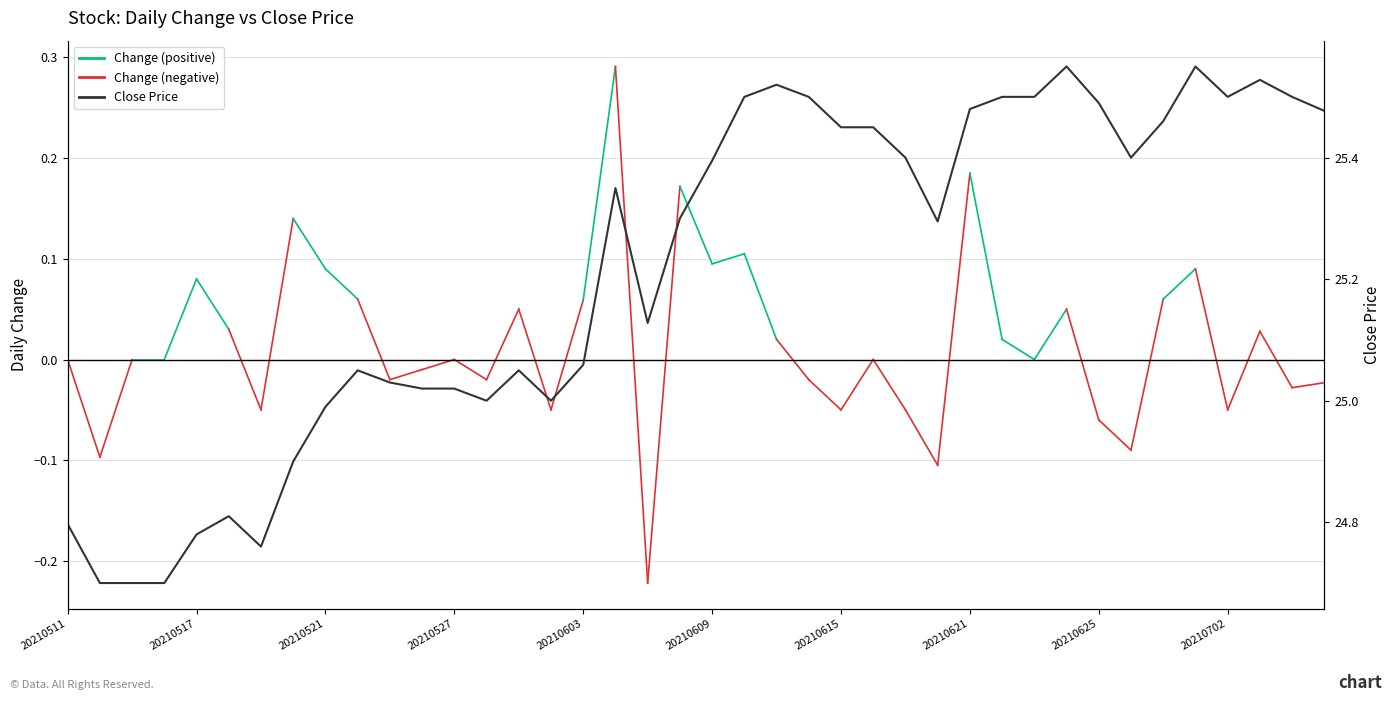

Is it true that the value at 26 is 42.2?

False